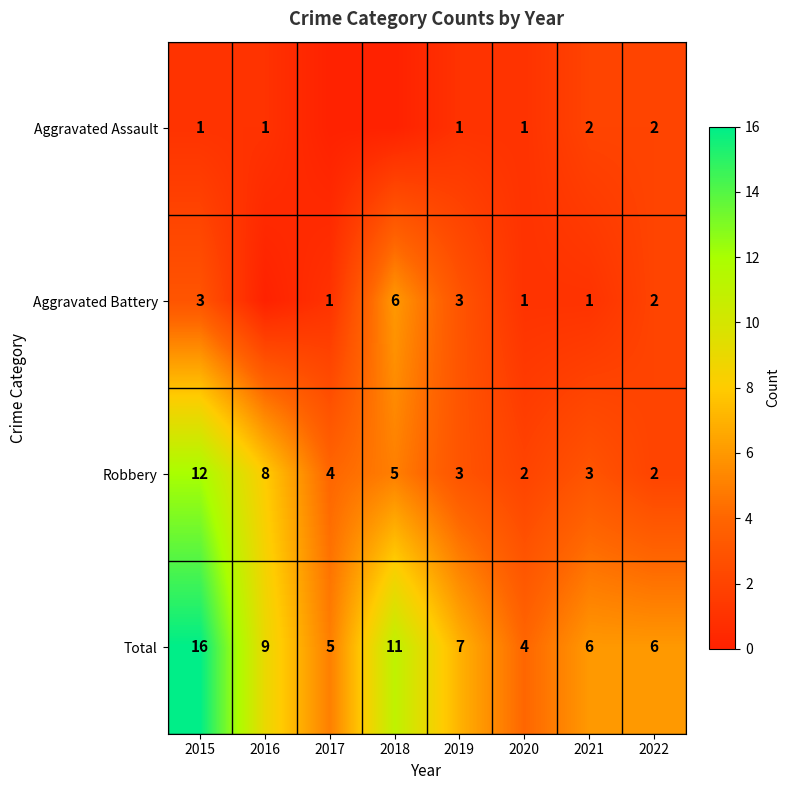

What is the maximum value for Robbery?

12